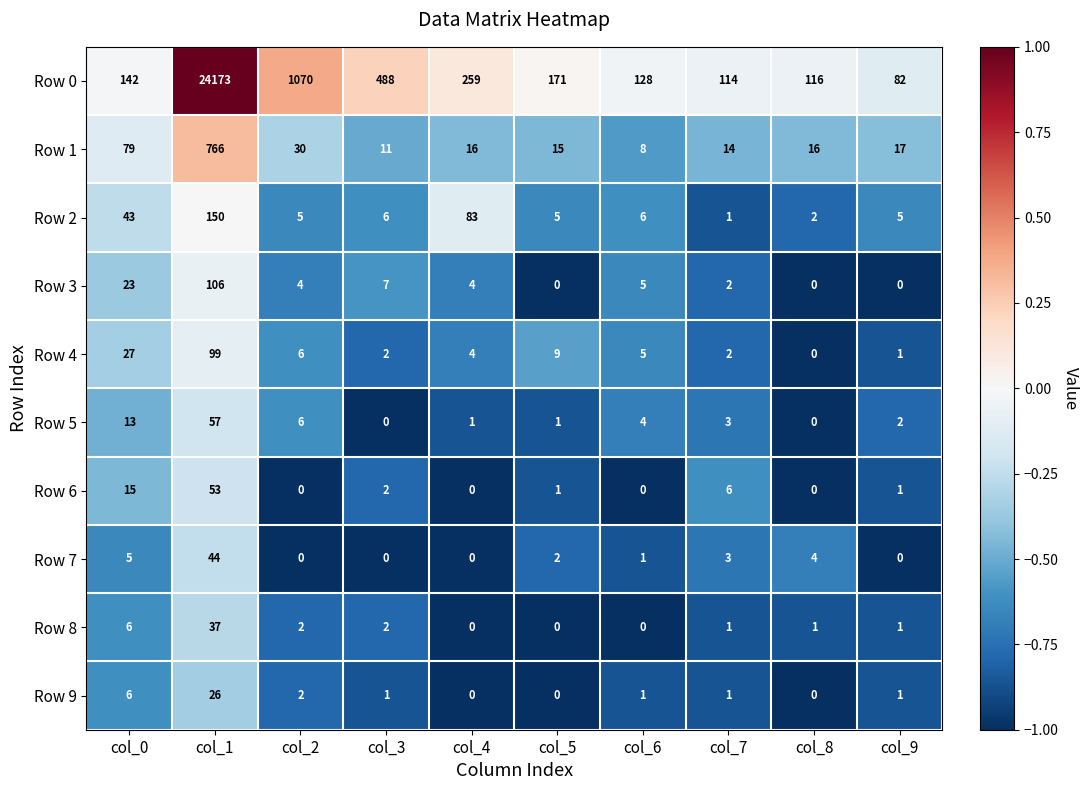

What is the total value across all series at col_7?

147